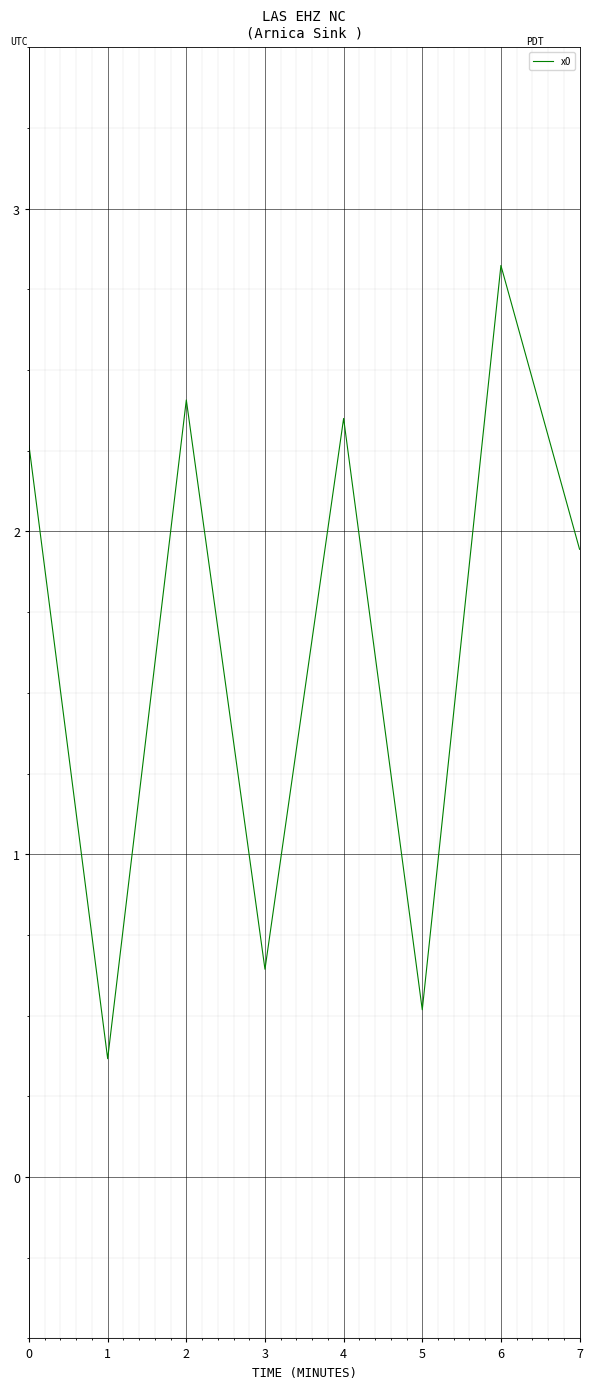

Where is the first local maximum?

2